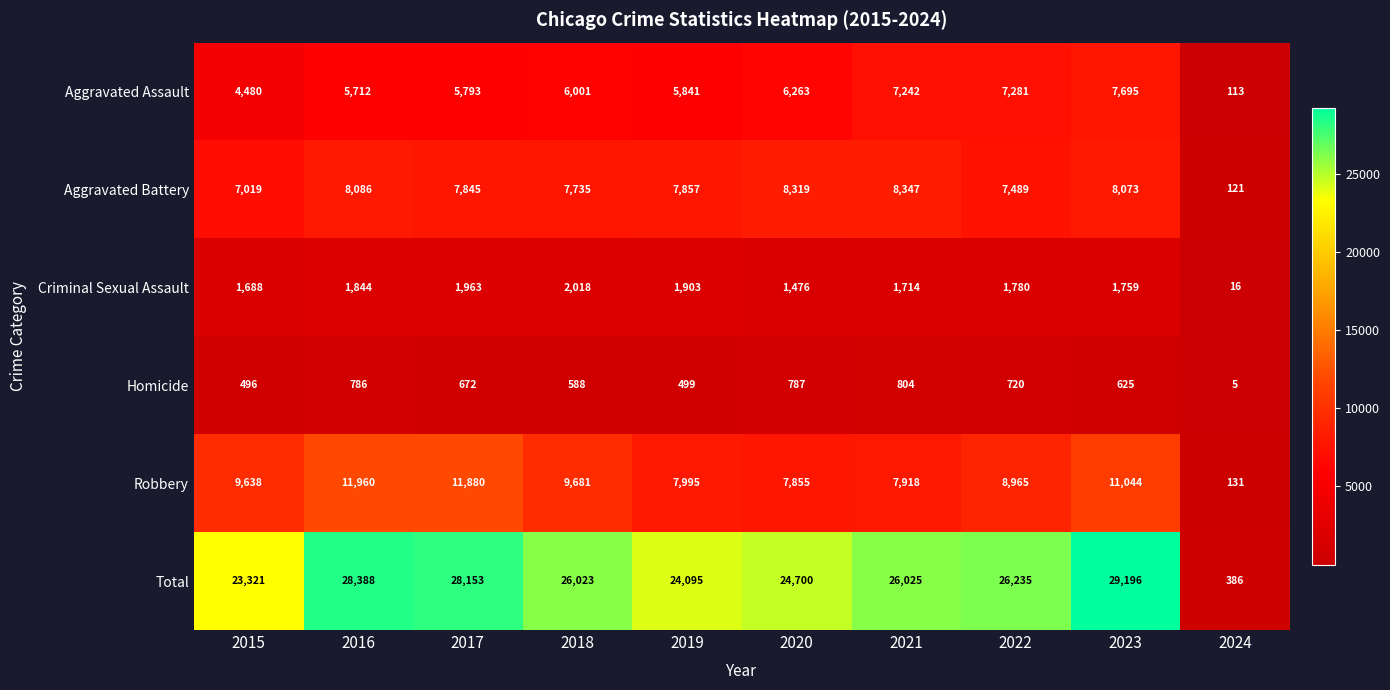

Which label corresponds to the smallest value in the chart?

2024